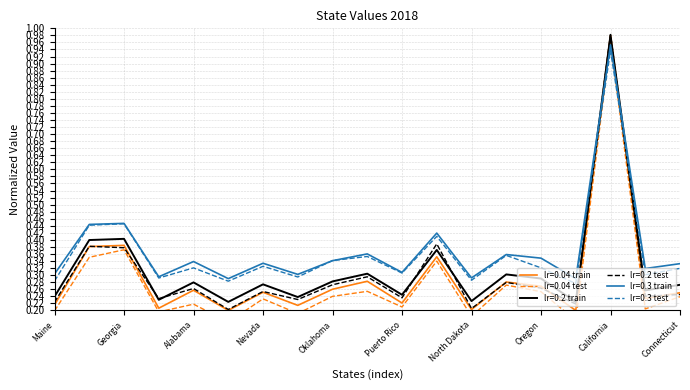

What position from the right is West Virginia?

12